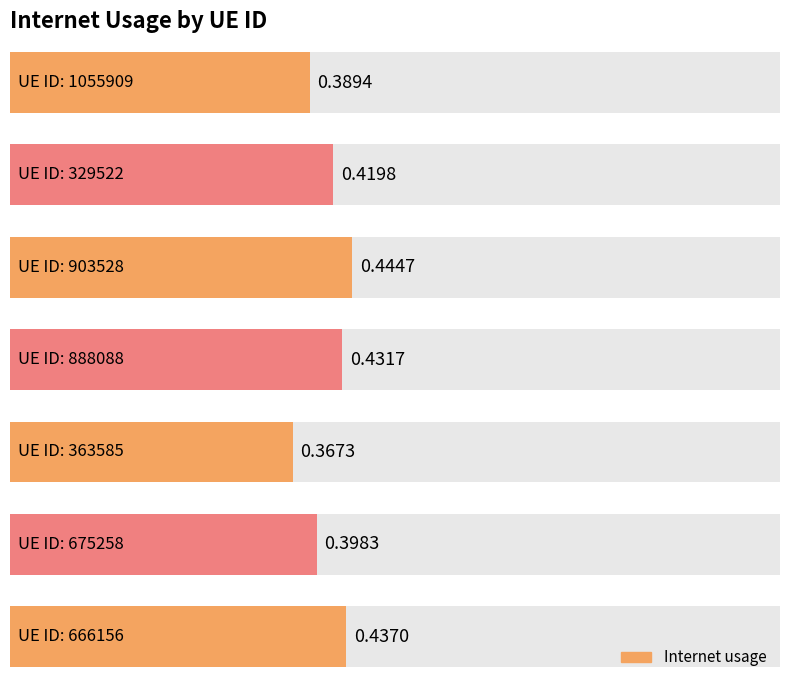

What is the value of the 5th bar from the left?

0.4